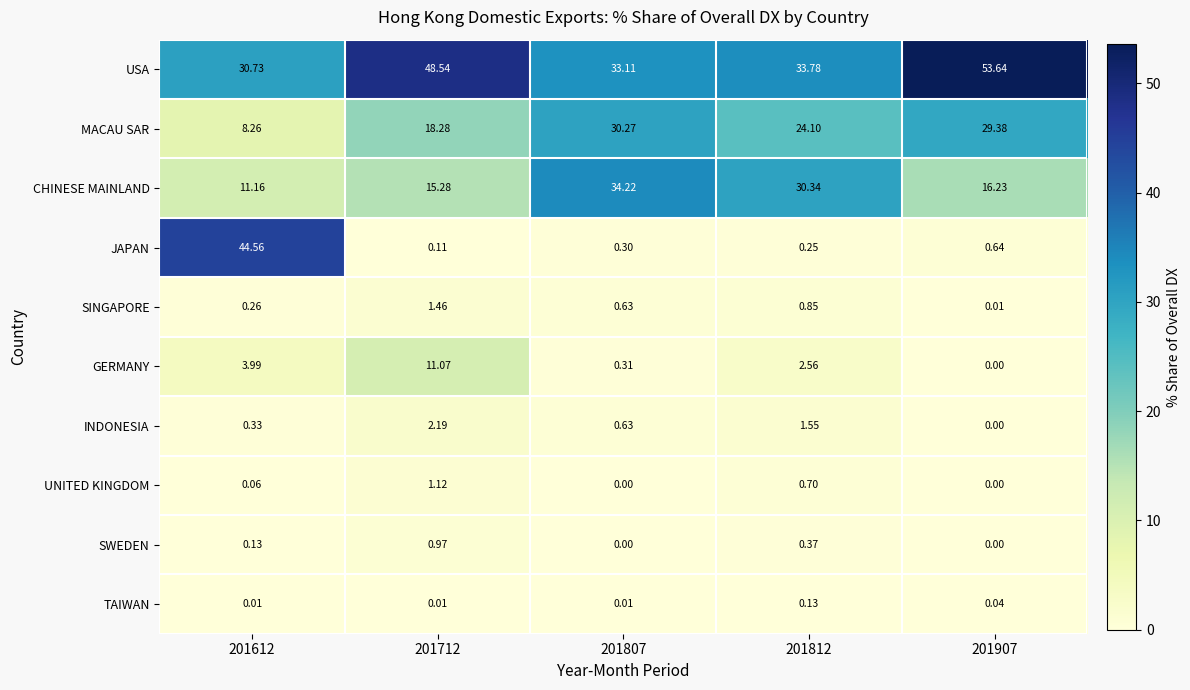

List the series in order of their peak value, highest first.

USA, JAPAN, CHINESE MAINLAND, MACAU SAR, GERMANY, INDONESIA, SINGAPORE, UNITED KINGDOM, SWEDEN, TAIWAN